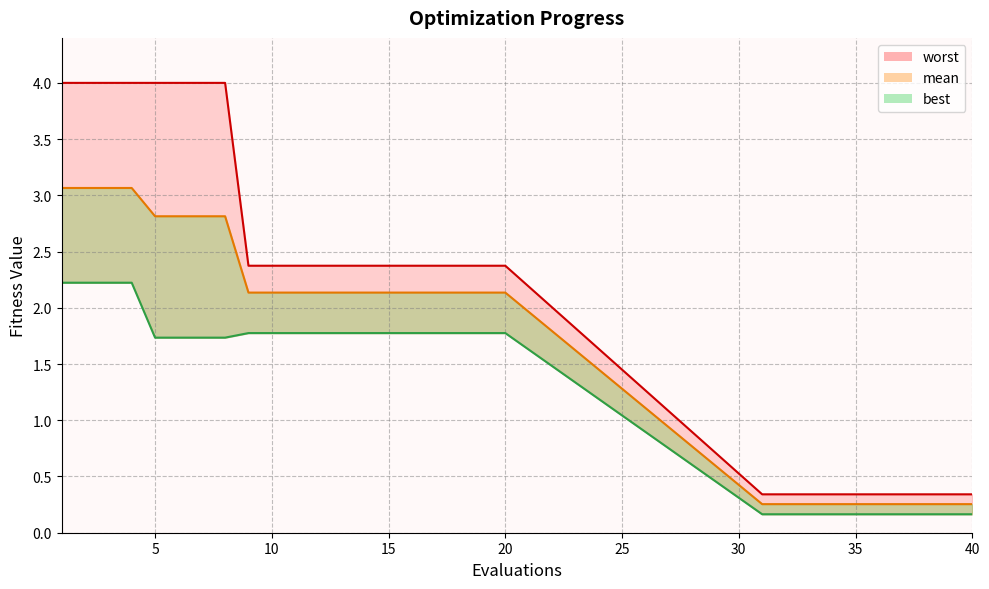

What are all the series names shown in the legend?

mean, best, worst